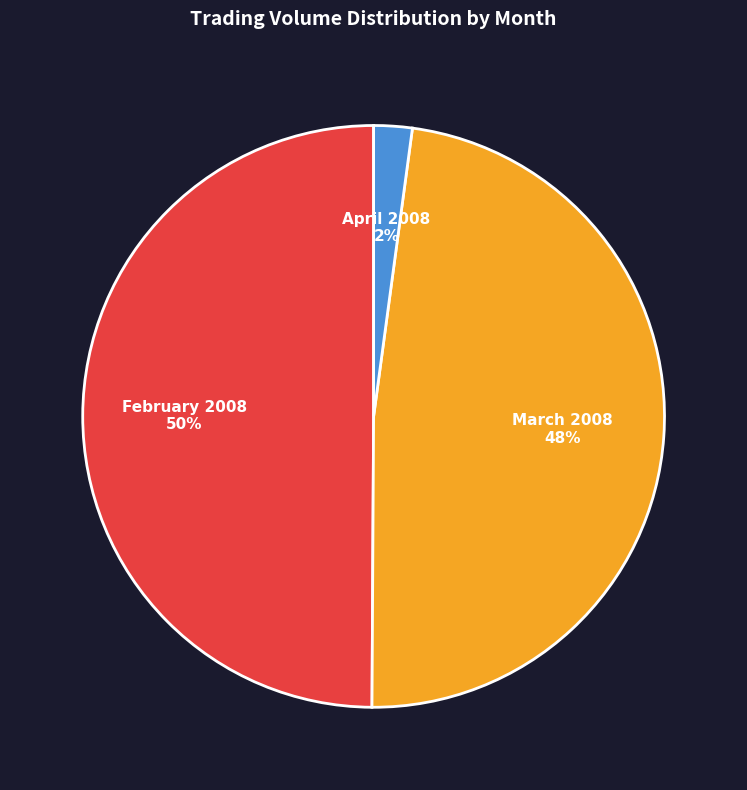

Count the number of slices in the pie.

3